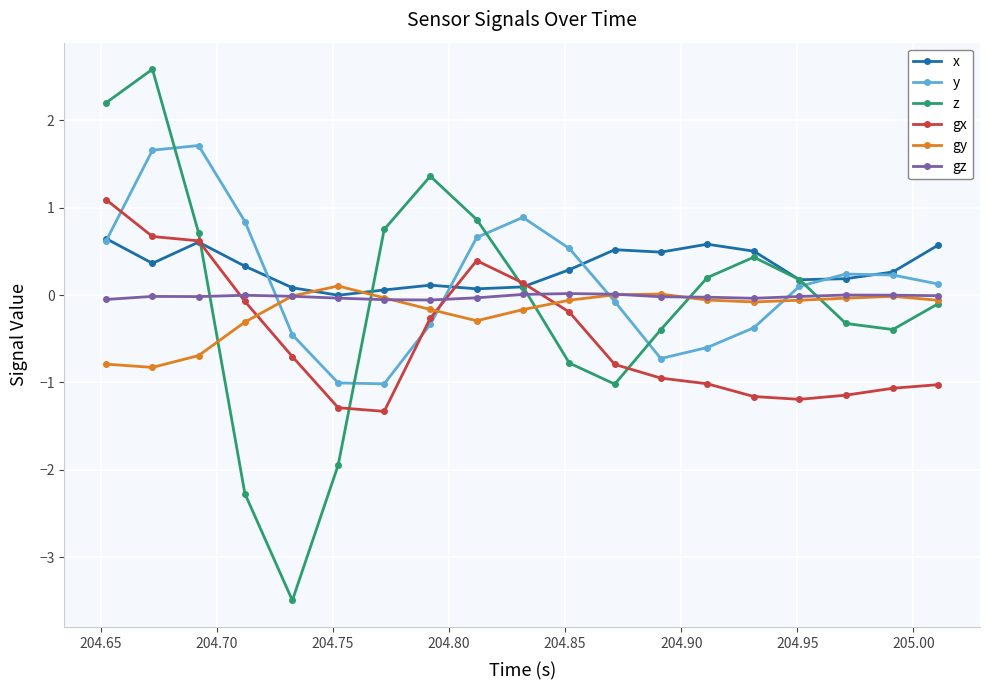

What is the smallest value displayed?

-3.5